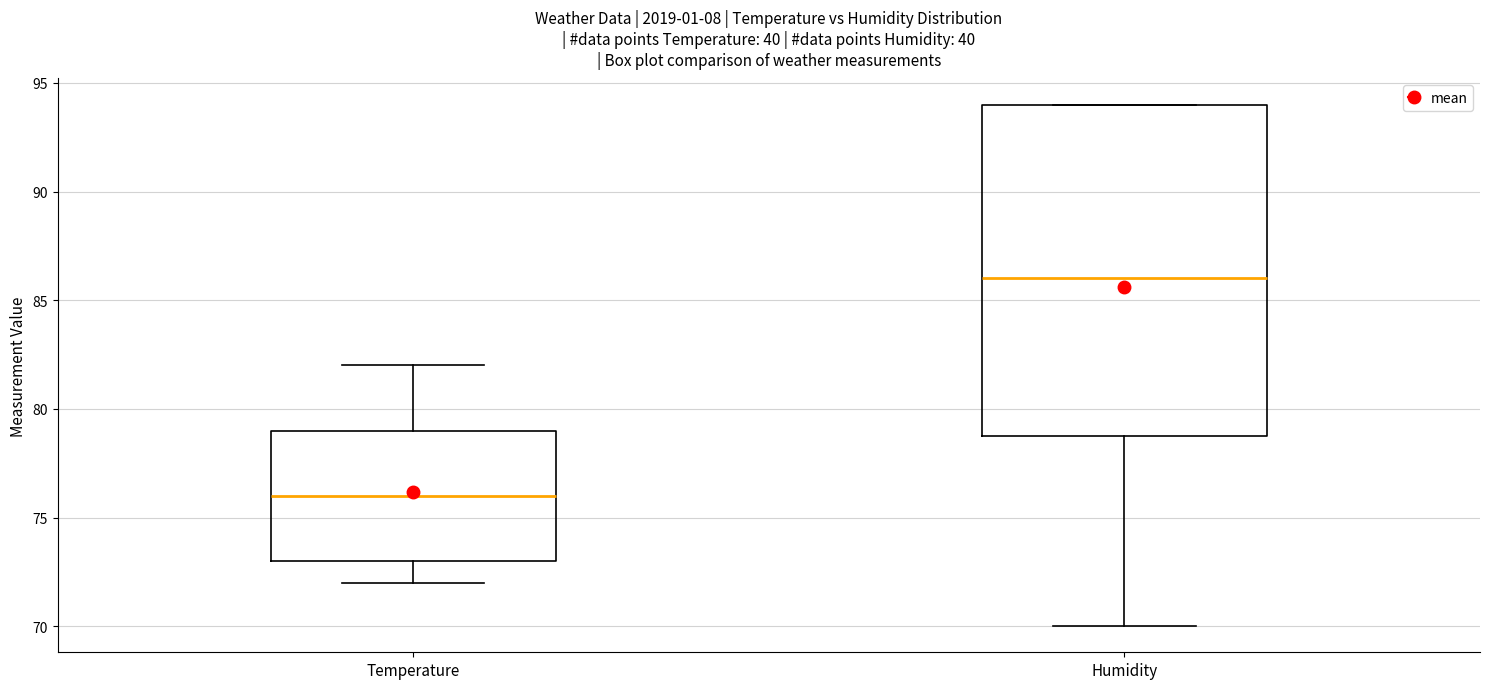

Where is the lower edge of the box for Temperature on the y-axis? The values are not printed on the chart, so give them approximately, as read against the axis.

73